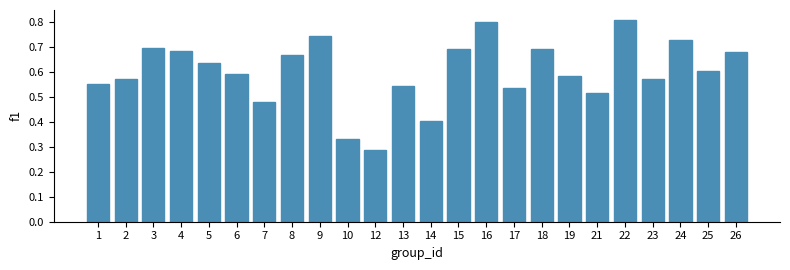

Count the values in the range 0 to 1.

24